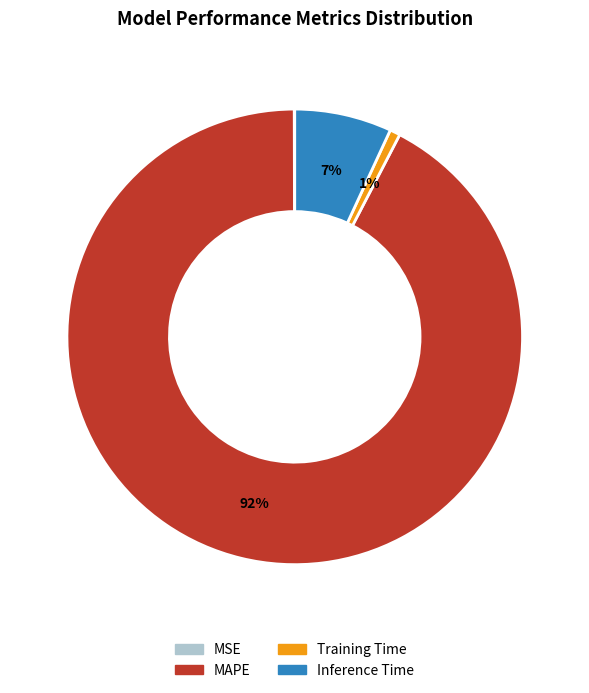

What is the largest slice in the pie chart?

MAPE